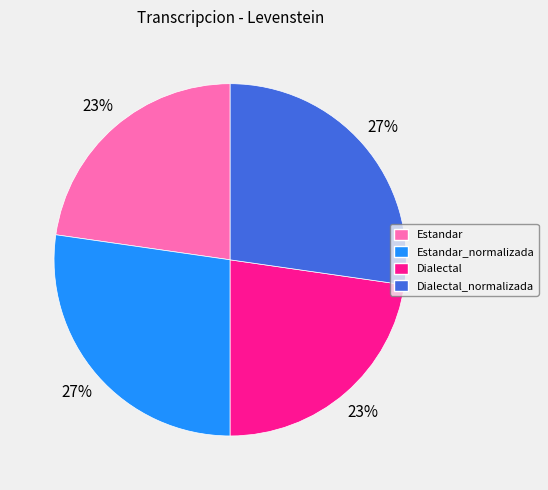

The Dialectal_normalizada slice represents 37% of the pie. True or false?

False